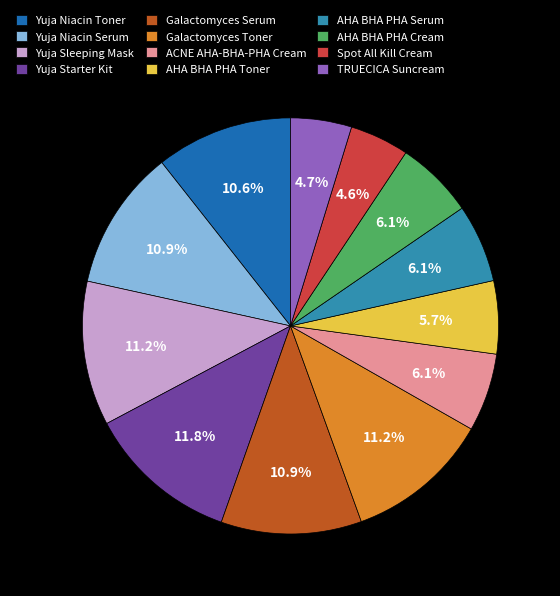

Which slice is the largest?

Yuja Starter Kit